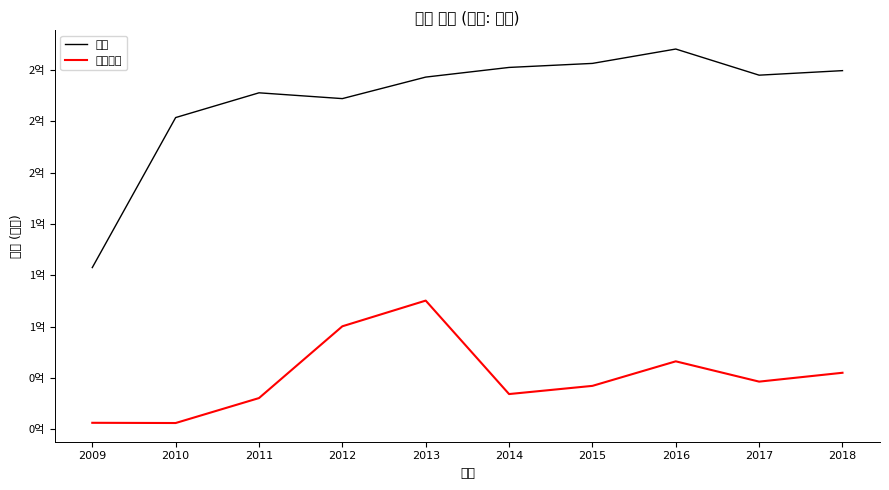

Where is the first local maximum for 자산?

2011